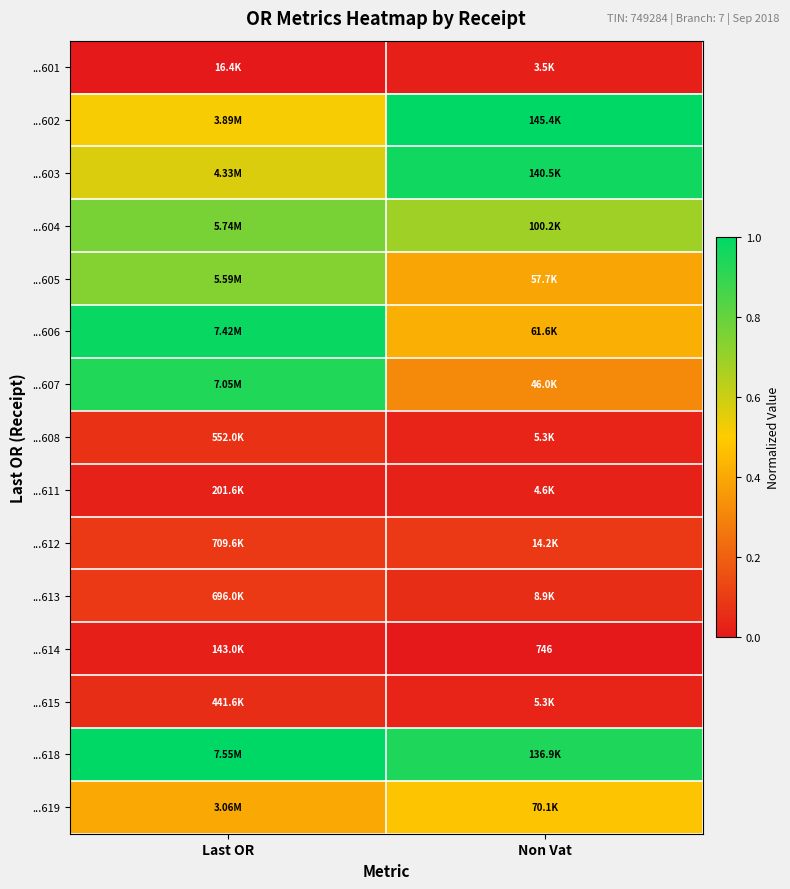

At Non Vat, list the series in order from smallest to largest.

...614, ...601, ...611, ...615, ...608, ...613, ...612, ...607, ...605, ...606, ...619, ...604, ...618, ...603, ...602